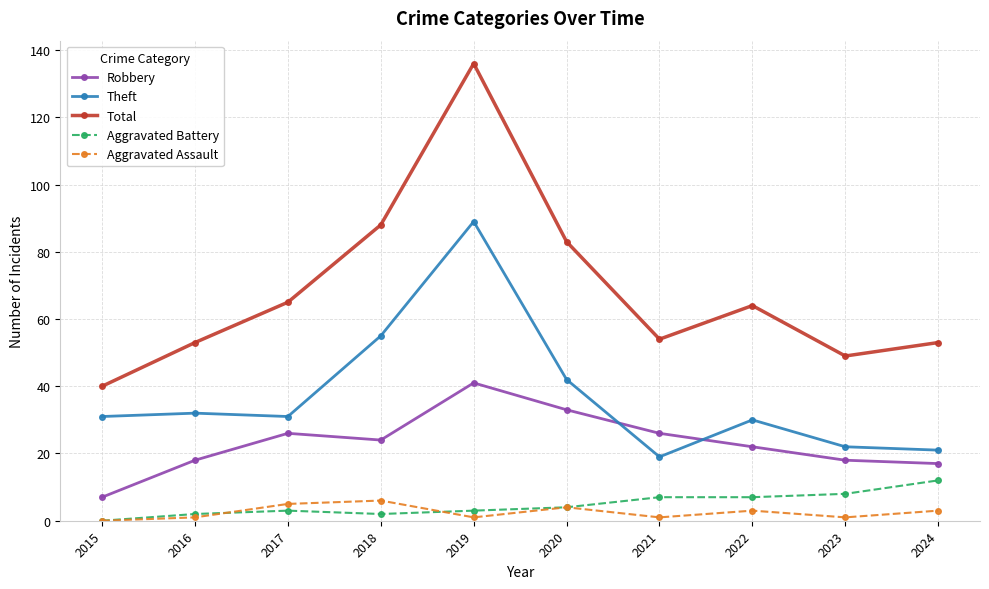

Rank the series at 2021 from highest to lowest value.

Total, Robbery, Theft, Aggravated Battery, Aggravated Assault